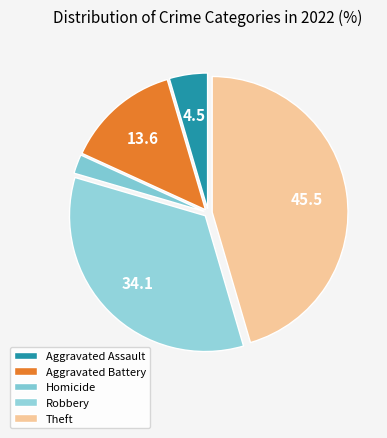

True or false: Homicide accounts for 7% of the total.

False